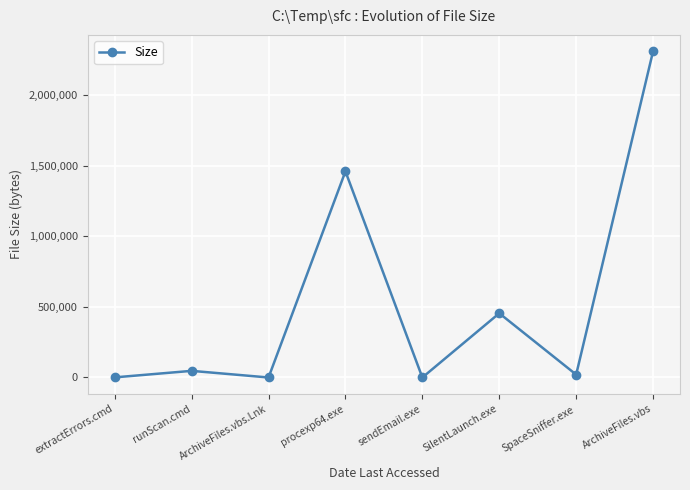

The value at SilentLaunch.exe is 270155. True or false?

False